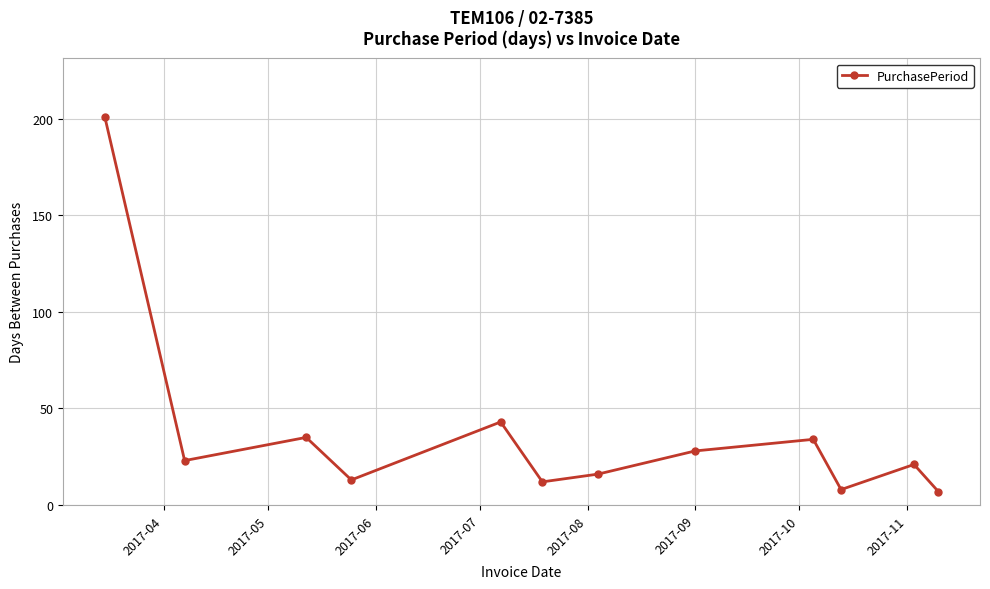

What is the value of the 3rd point from the left?

35